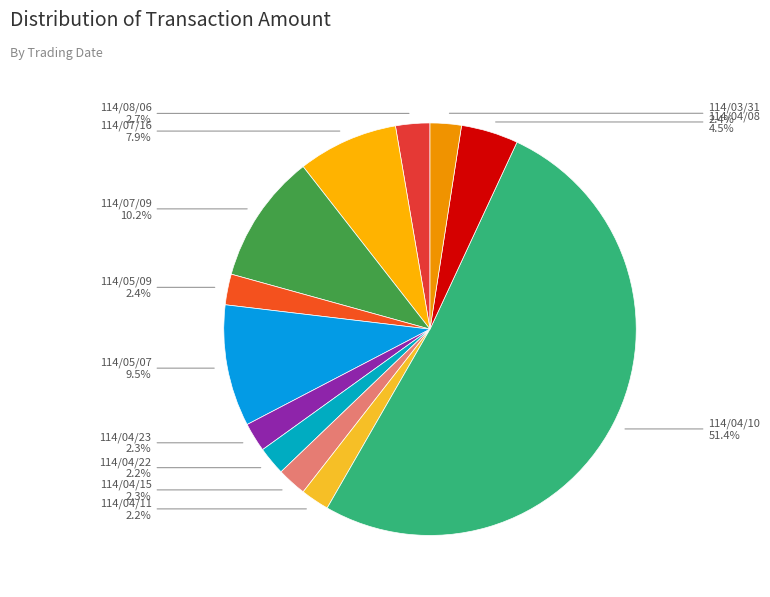

How many segments does this pie chart have?

12